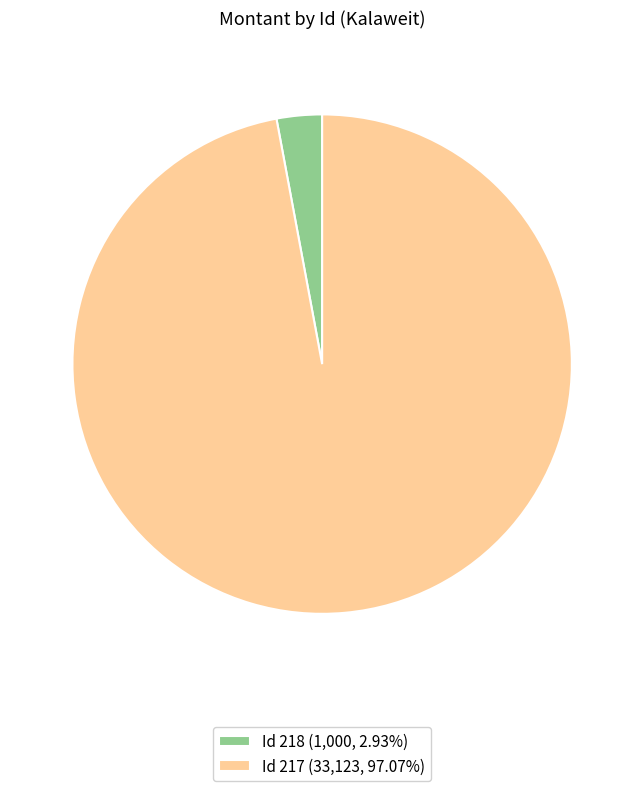

How many segments does this pie chart have?

2